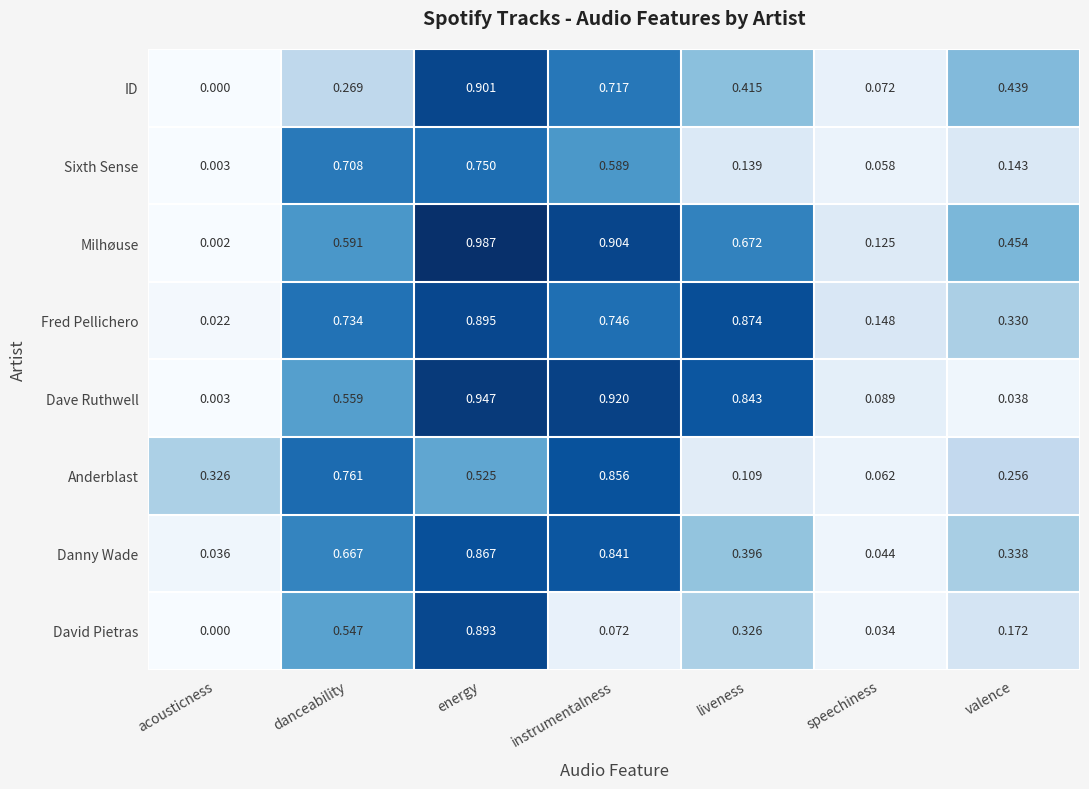

Which category has the lowest value in the David Pietras series?

acousticness